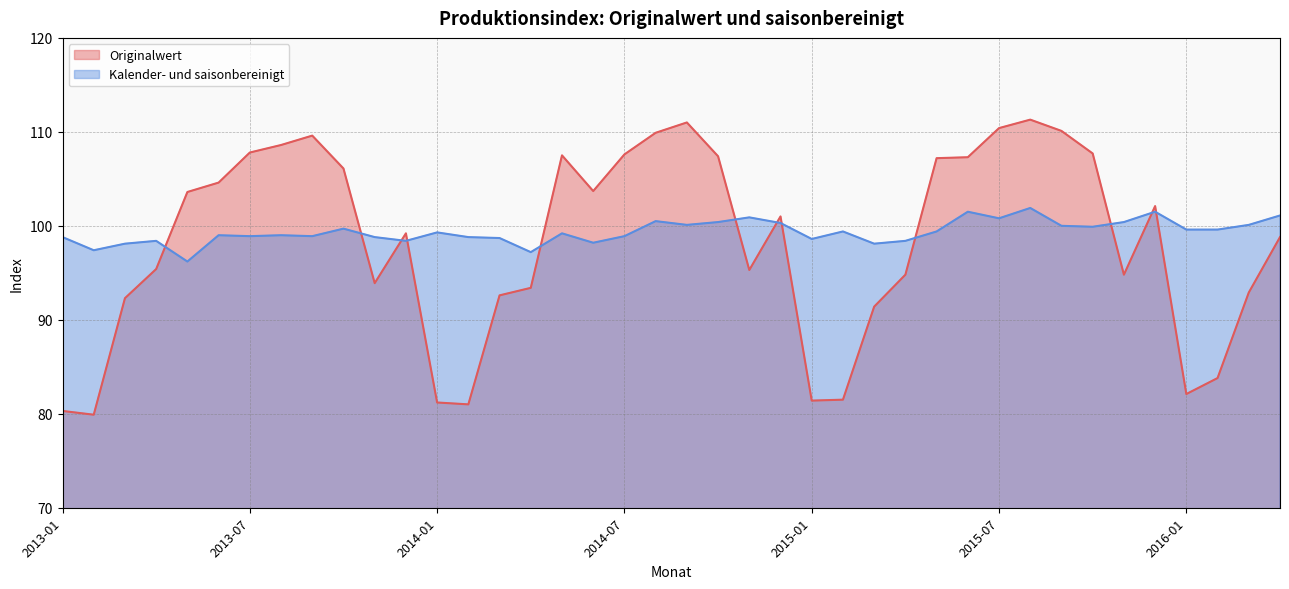

At how many categories does at least one series exceed 104?

16